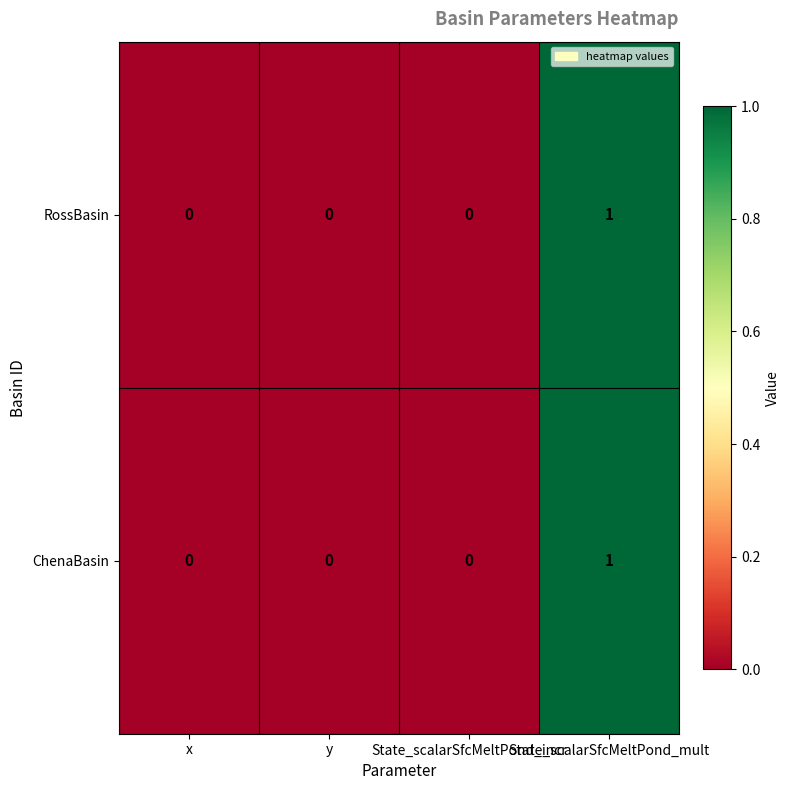

At which category is the sum across all series the highest?

State_scalarSfcMeltPond_mult